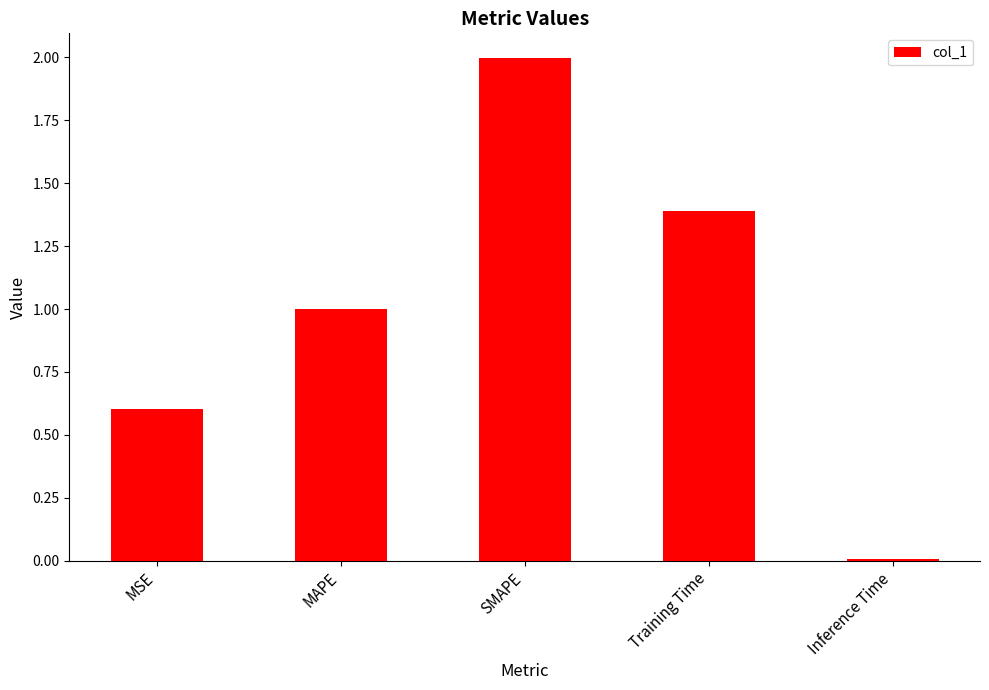

What is the label of the 3rd bar from the right?

SMAPE